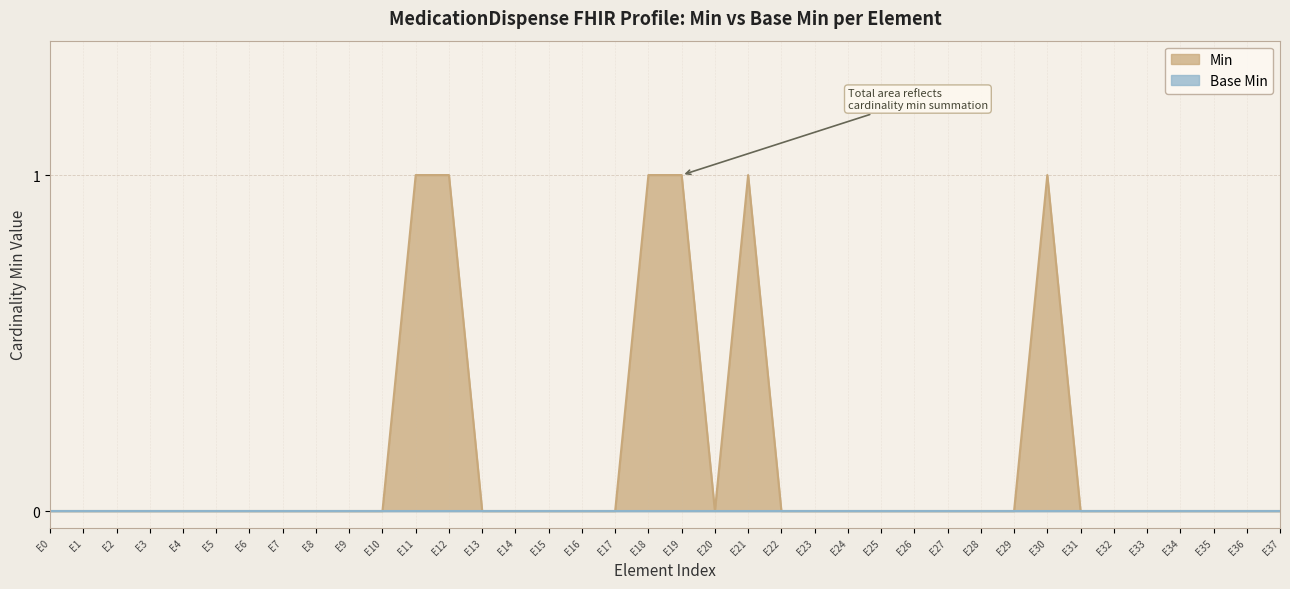

Is it true that Min equals -1 at E9?

False